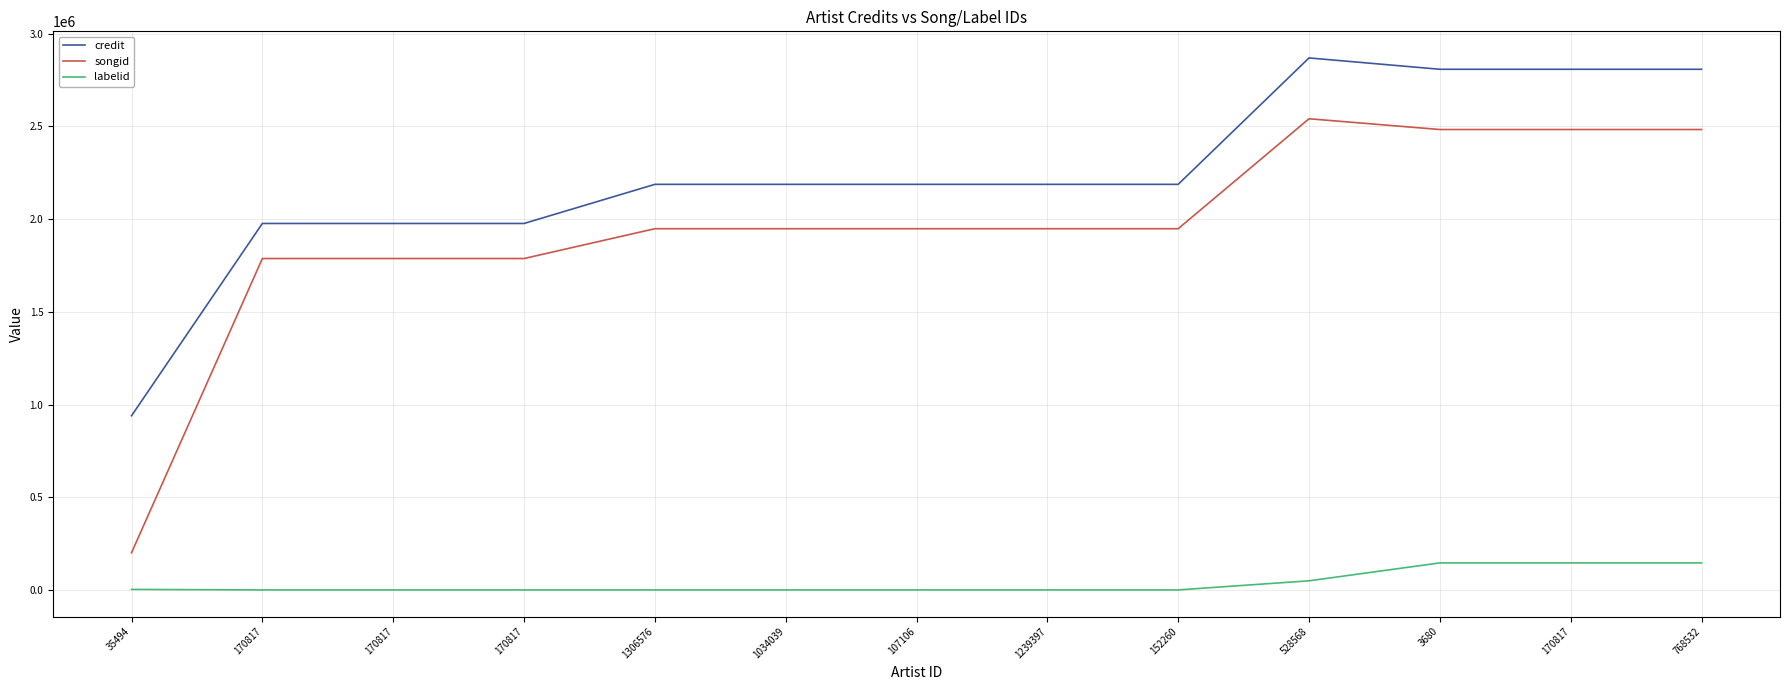

What are all the series names shown in the legend?

credit, songid, labelid